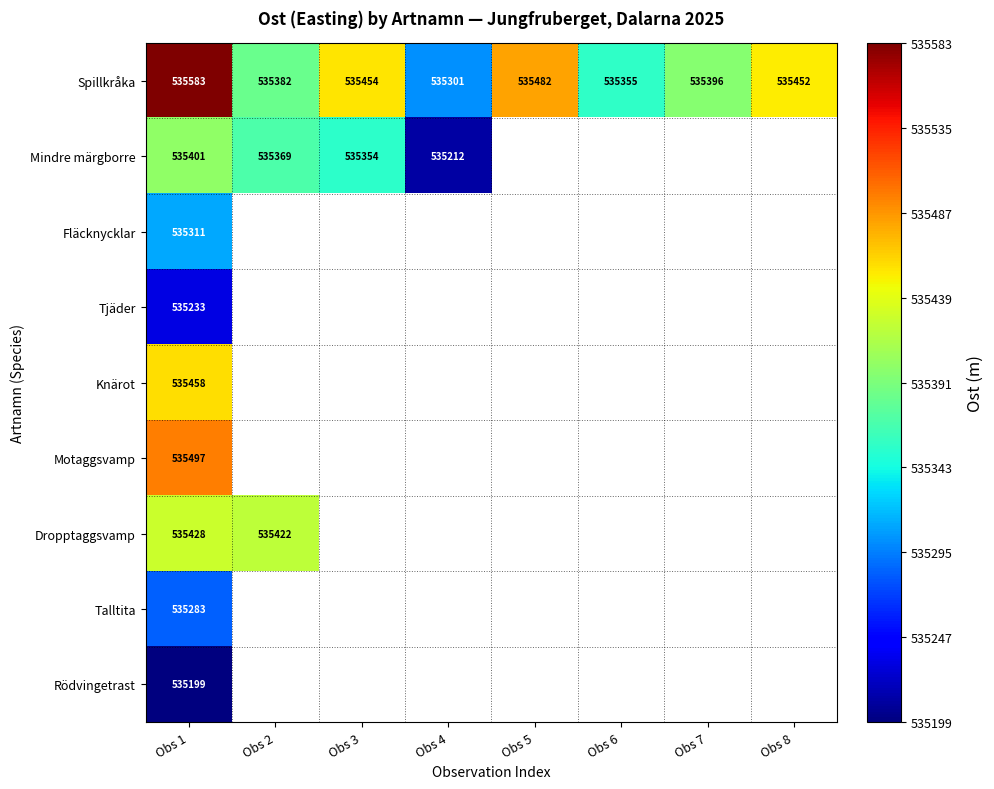

What is the total value across all series at Obs 1?

4818393